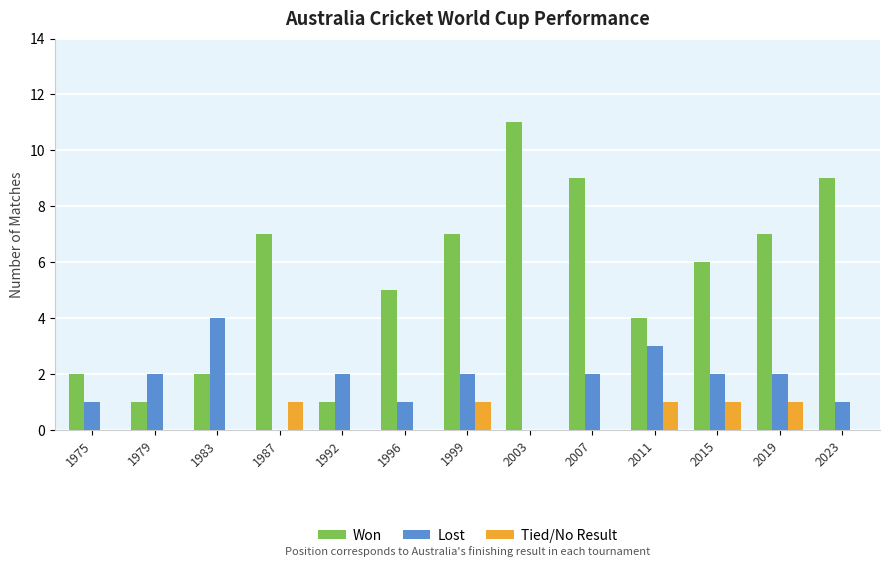

Are the bars grouped side by side (vs. stacked)?

Yes